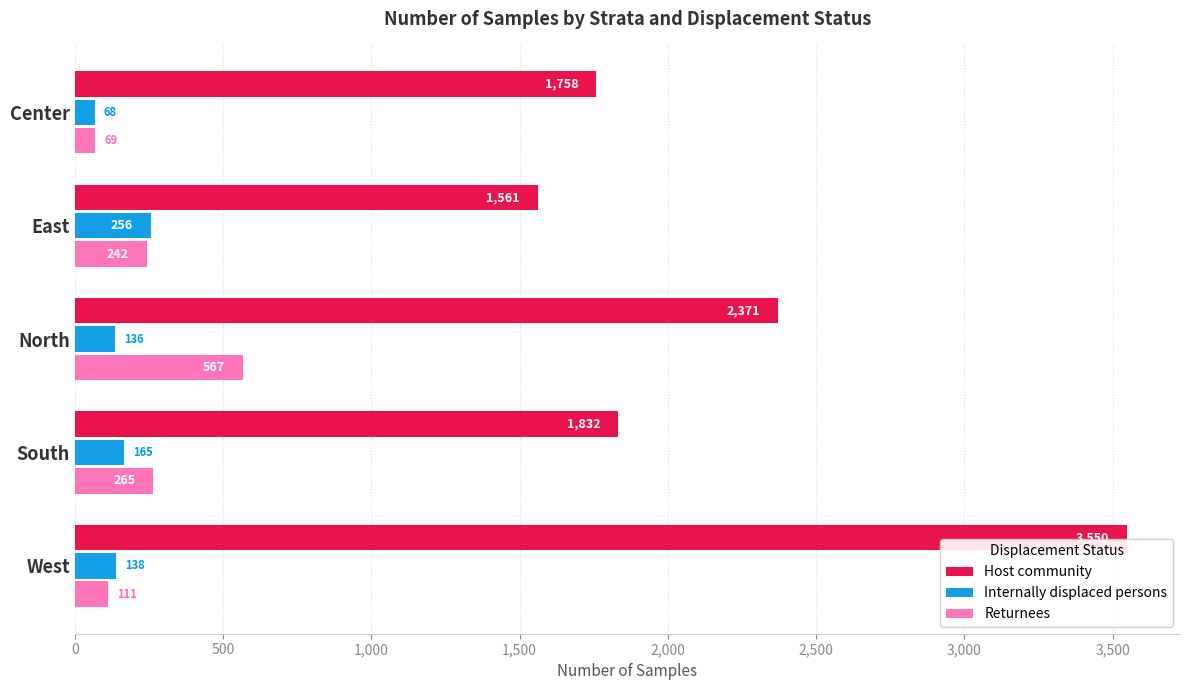

List the labels in order of Returnees value, smallest first.

Center, West, East, South, North